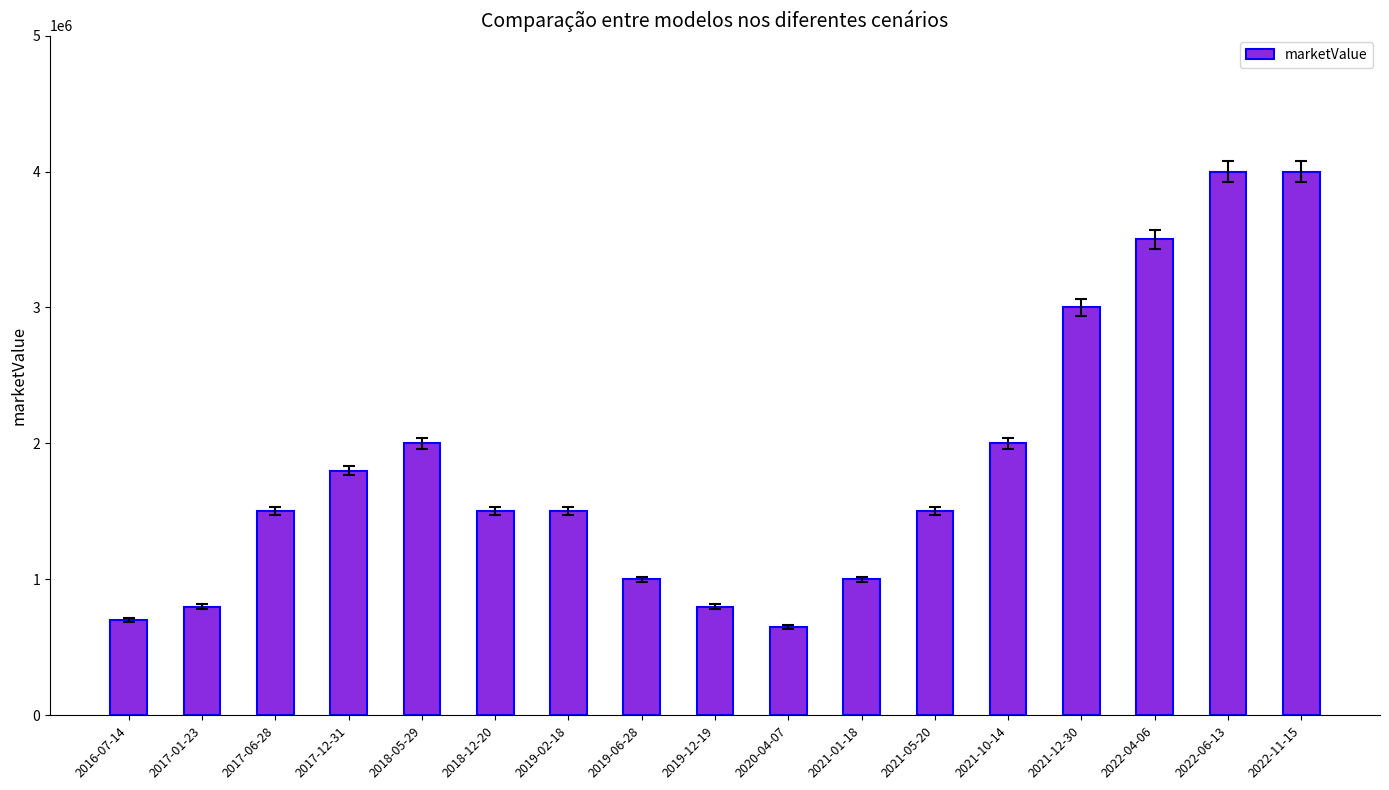

Read the value at 2017-12-31.

1800000